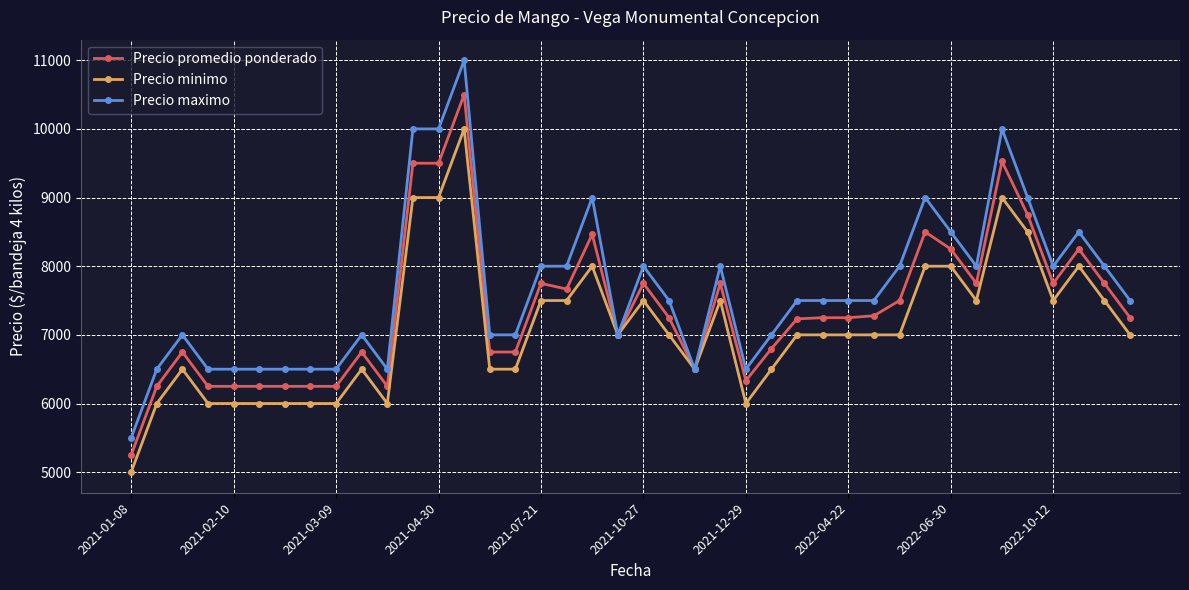

What is the value of the Precio maximo point at the 14th from the left?

11000